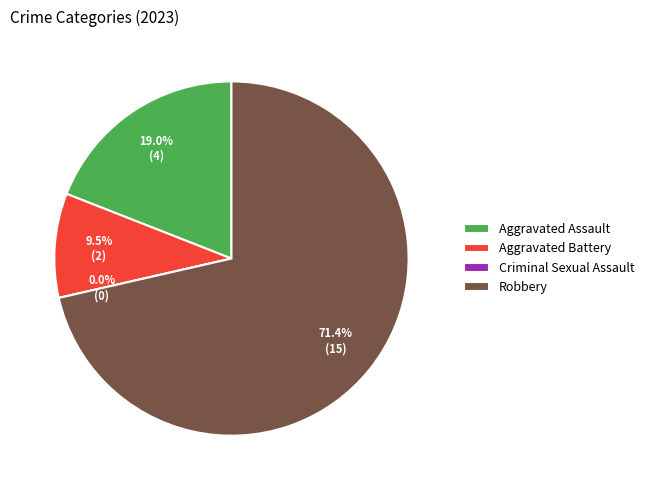

What percentage is the Robbery slice, to the nearest percent?

71%